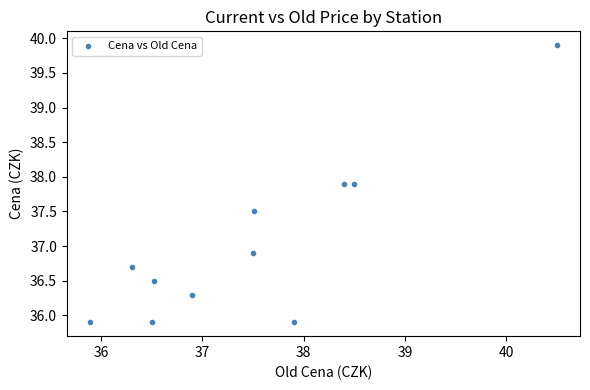

What Y value in the scatter plot is closest to 37?

36.9